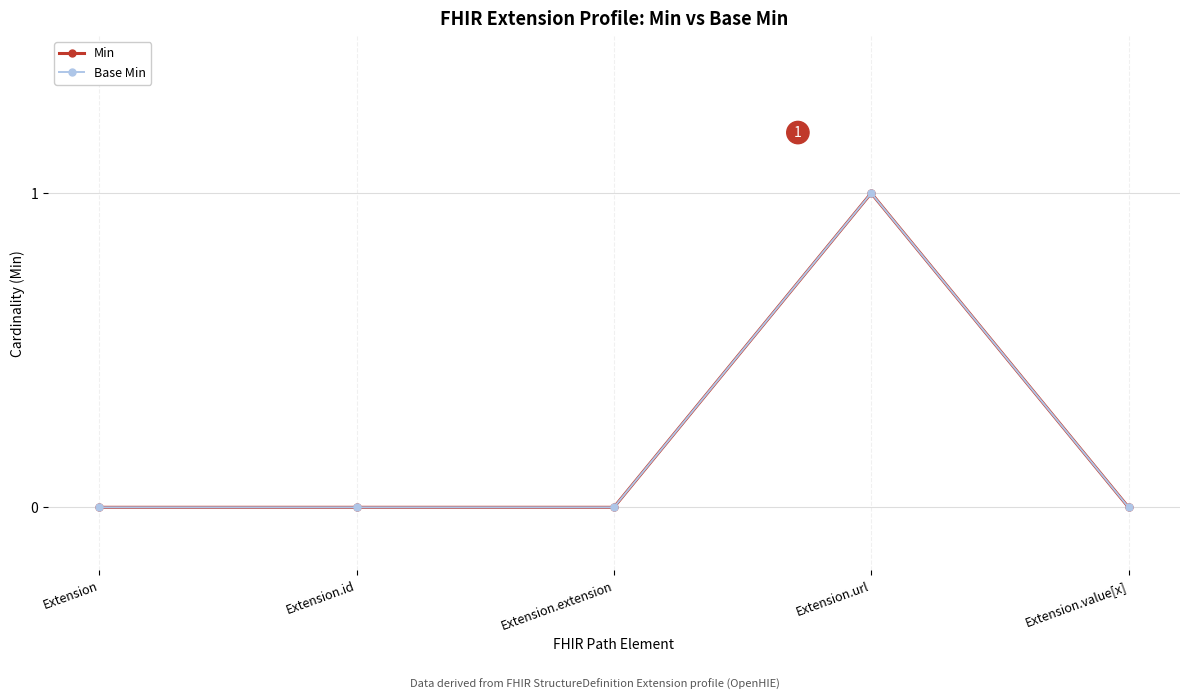

Rank the series at Extension from lowest to highest value.

Min, Base Min